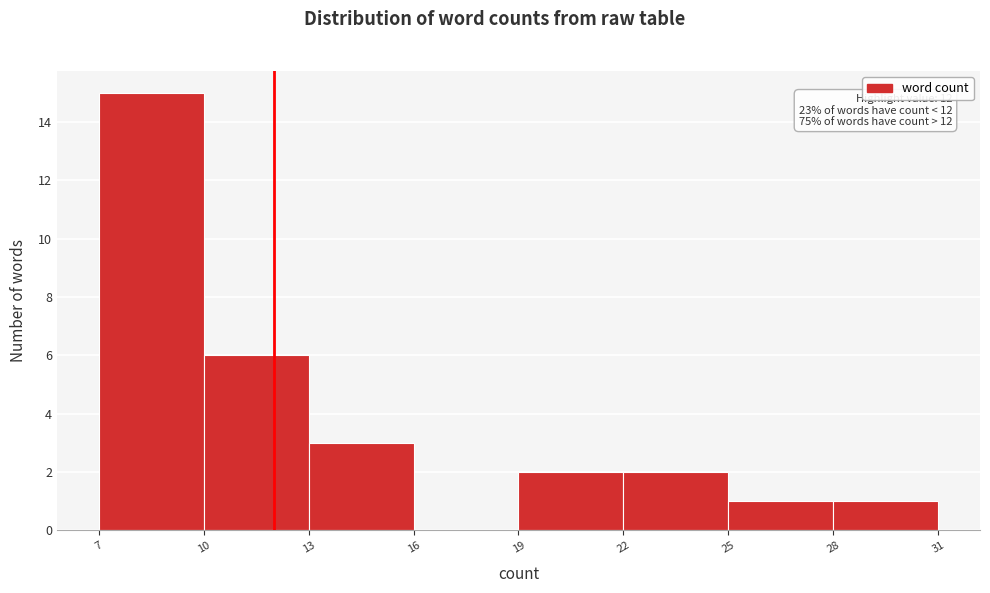

Over which range of the x-axis is the bar tallest?

7 to 10